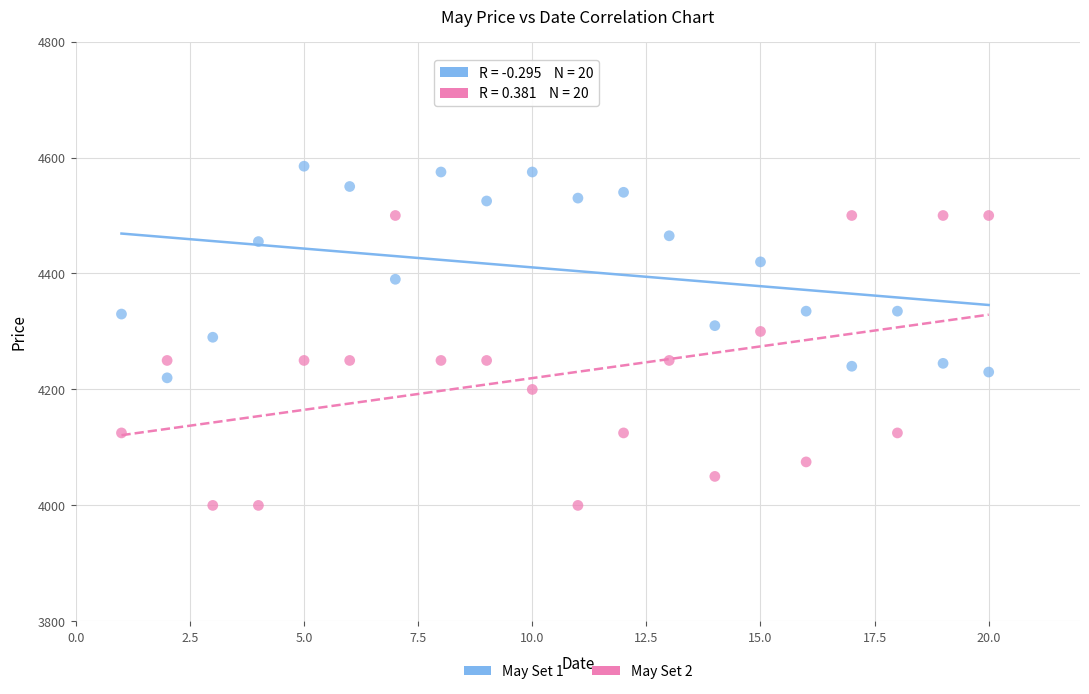

Across all data points, what is the range of Y values (max minus min)?

585